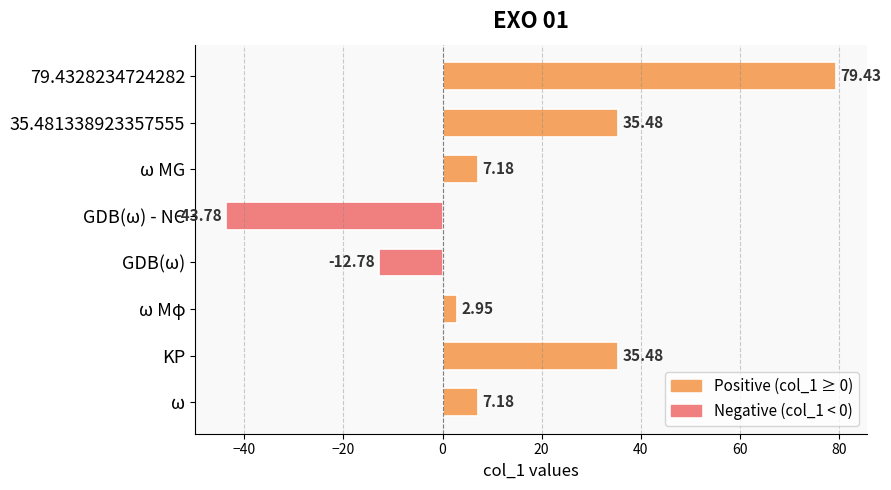

Which label corresponds to the smallest value in the chart?

GDB(ω) - NC